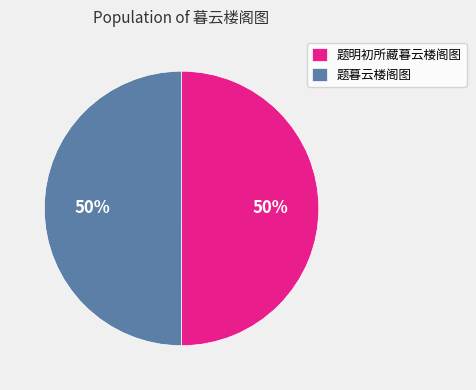

What is the ratio of the value at 题暮云楼阁图 to the value at 题明初所藏暮云楼阁图?

1.0